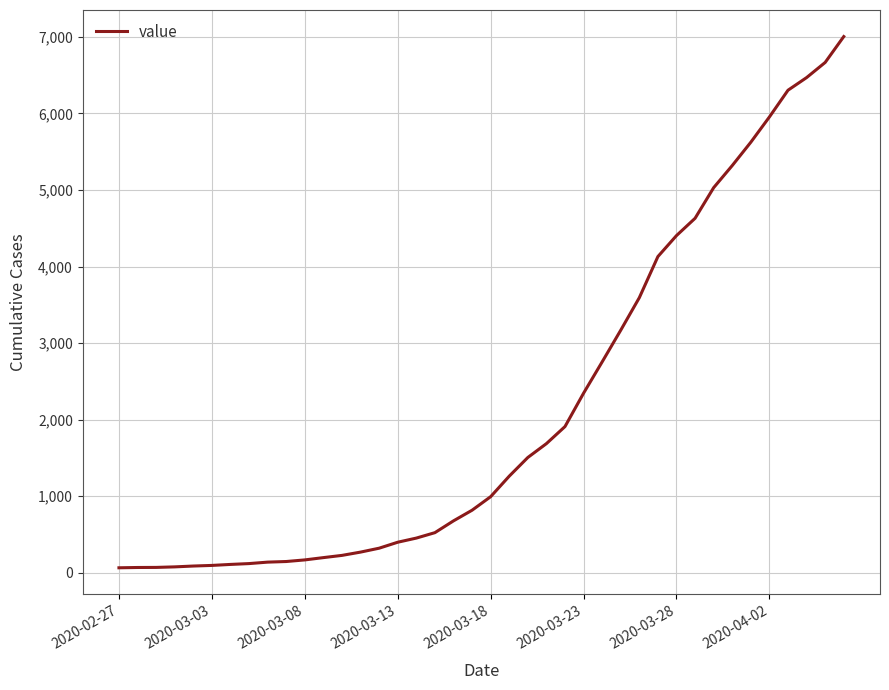

How many series are shown in this chart?

1